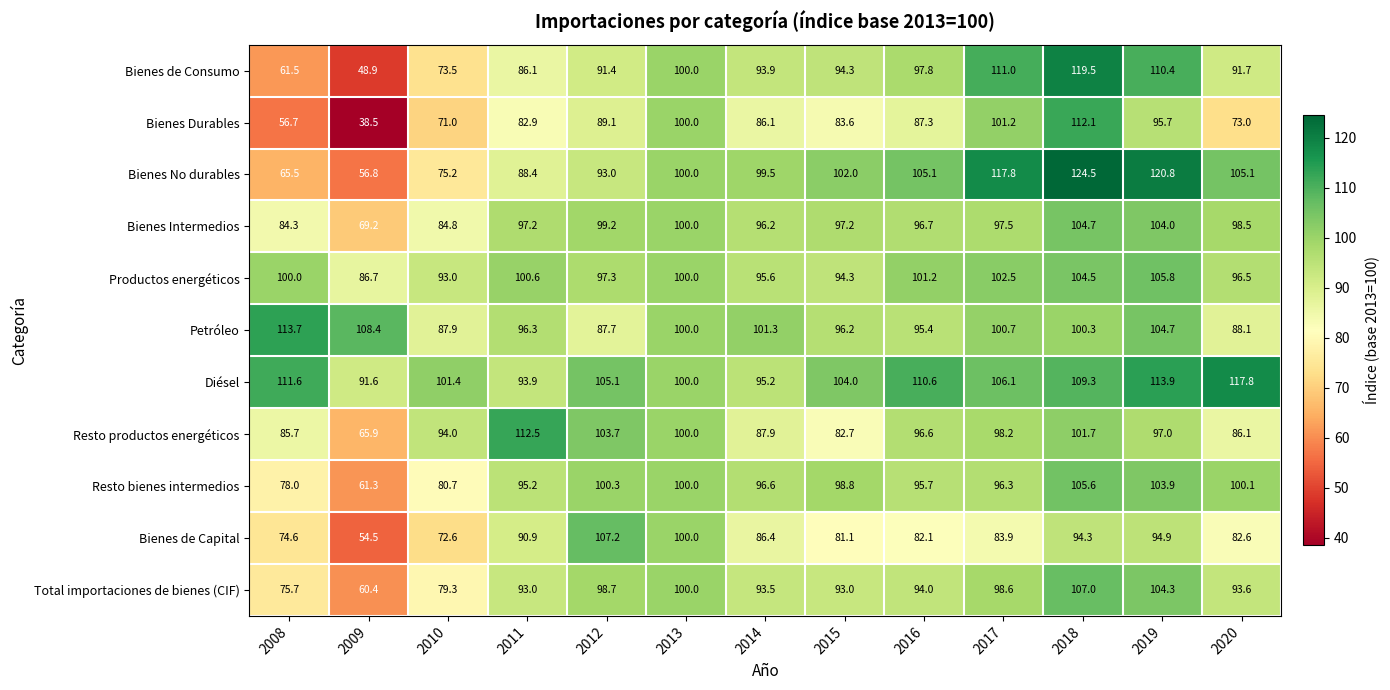

What is the sum of all Bienes Durables values?

1077.2